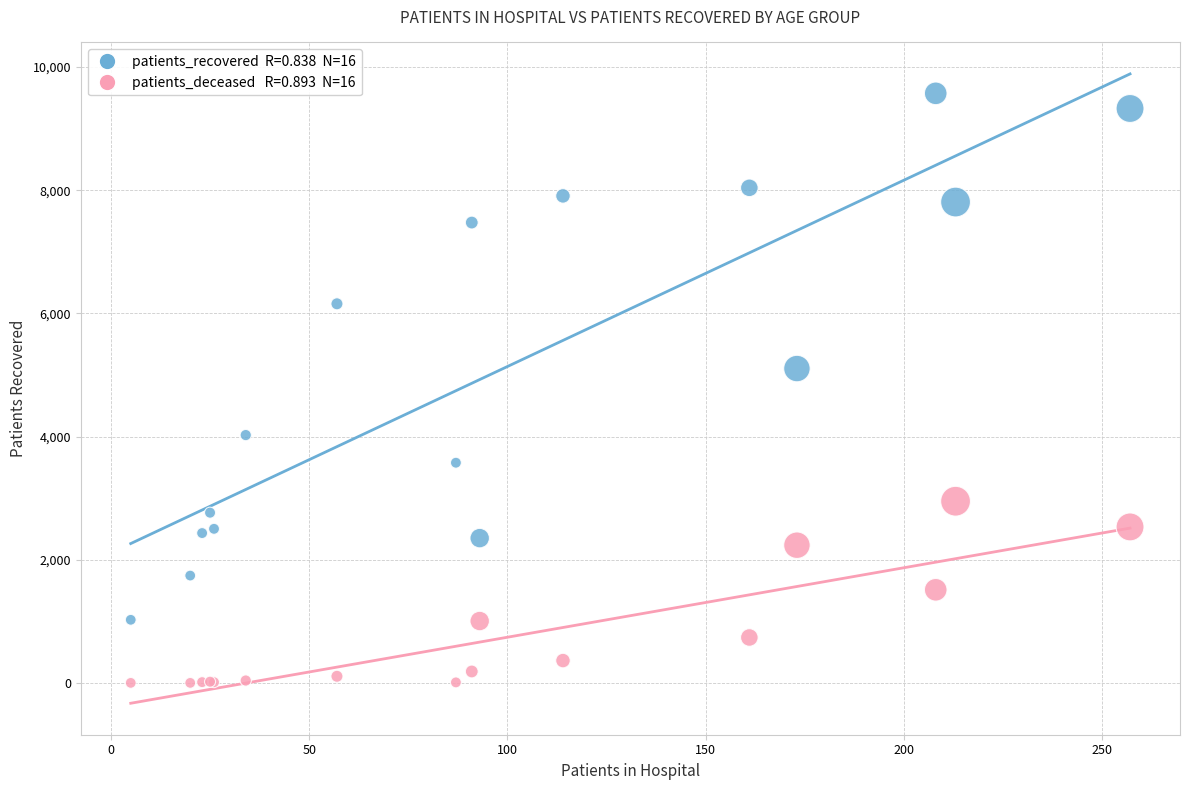

Across all series, what Y value is closest to 4788?

5106